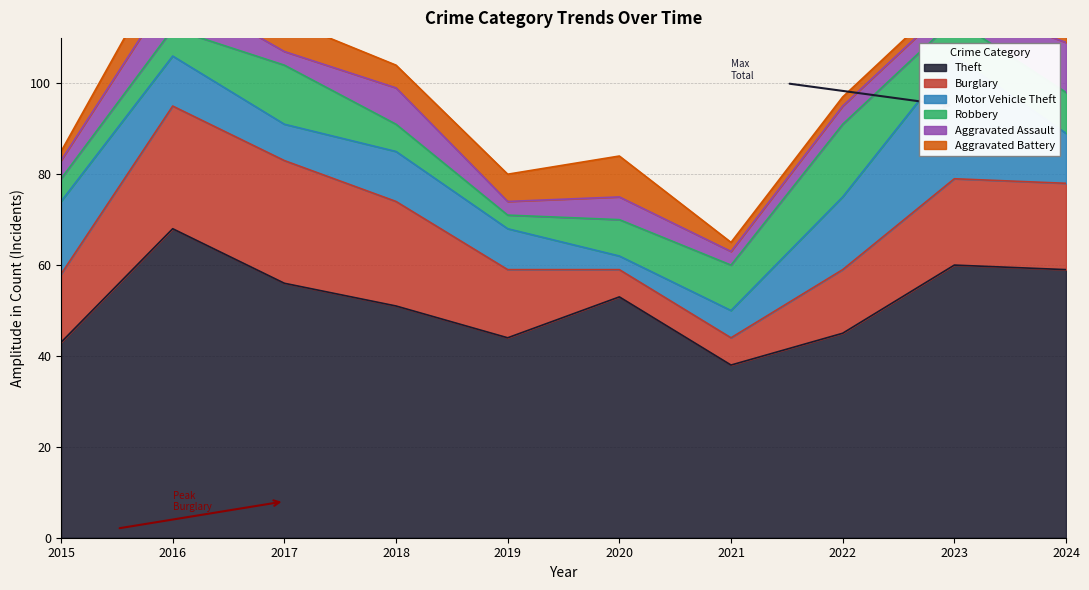

Count the number of data series in this chart.

6